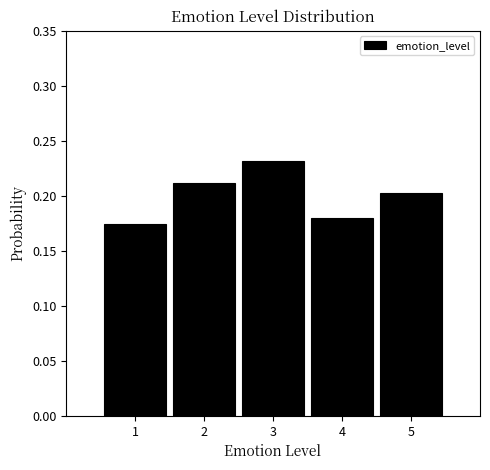

Which range on the x-axis has the tallest bar?

2.5 to 3.5